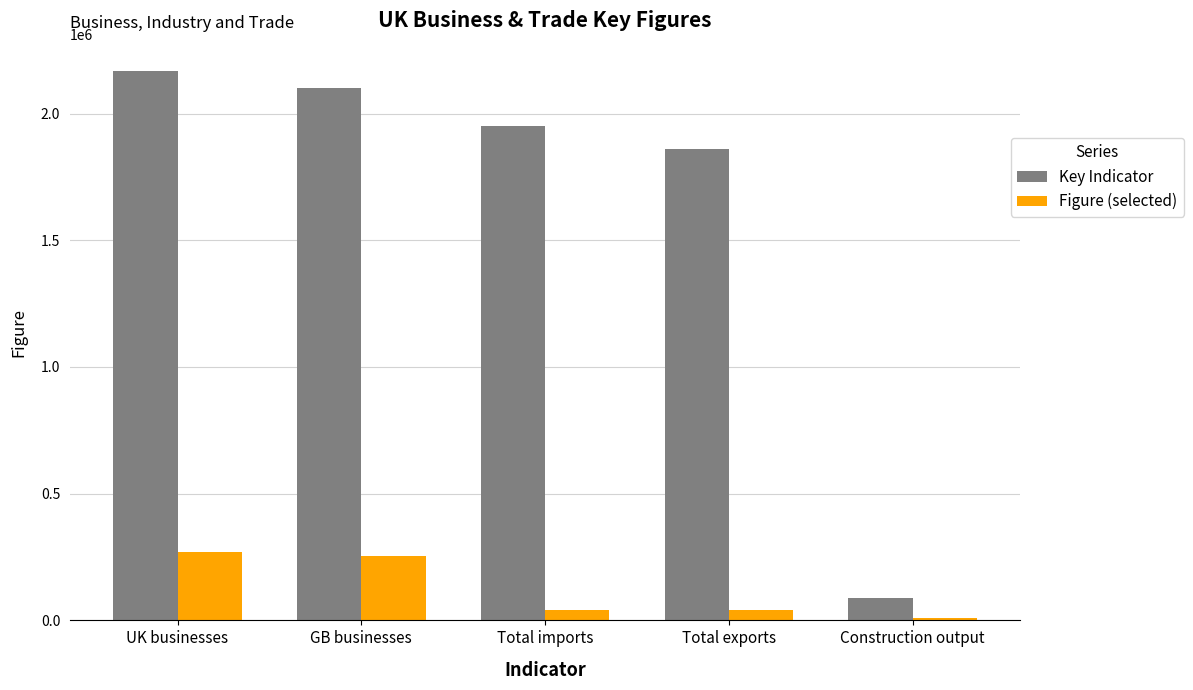

True or false: Key Indicator has a value of 437468 at Total exports.

False